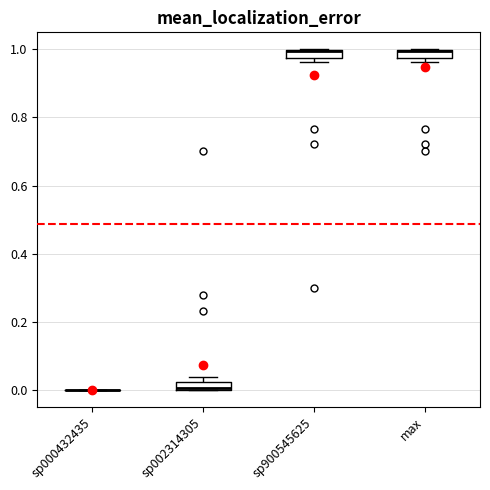

Where is the upper edge of the box for max on the y-axis? The values are not printed on the chart, so give them approximately, as read against the axis.

1.00